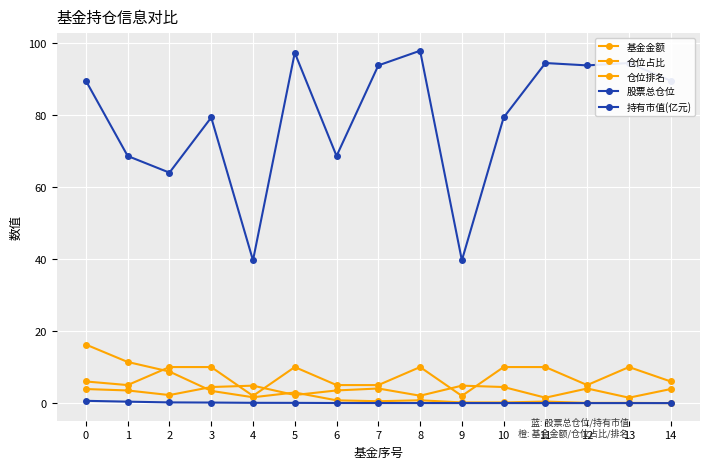

Rank the categories by 股票总仓位 value from highest to lowest.

8, 5, 11, 13, 7, 12, 0, 14, 3, 10, 1, 6, 2, 4, 9